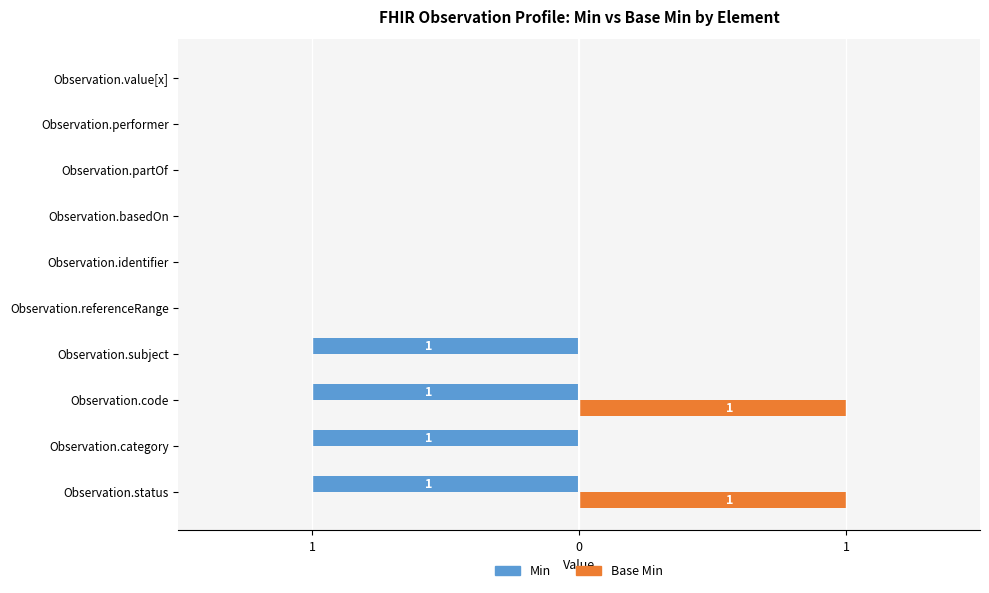

What are all the series names shown in the legend?

Min, Base Min